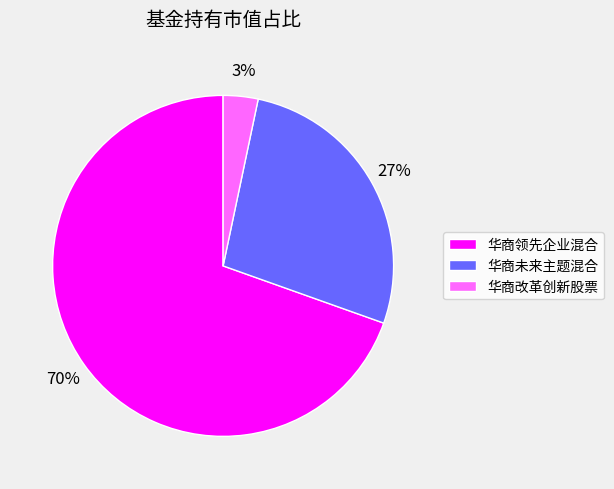

Combined, do 华商改革创新股票 and 华商领先企业混合 account for over 50%?

Yes